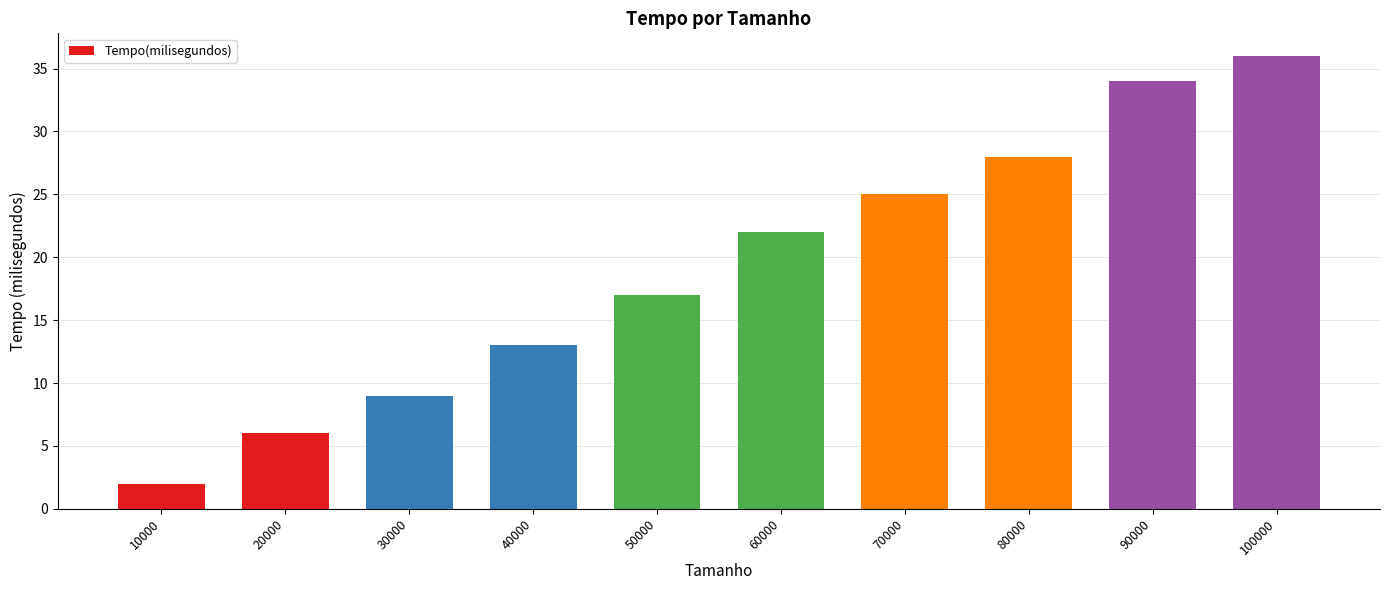

What is the difference between the maximum and minimum values?

34